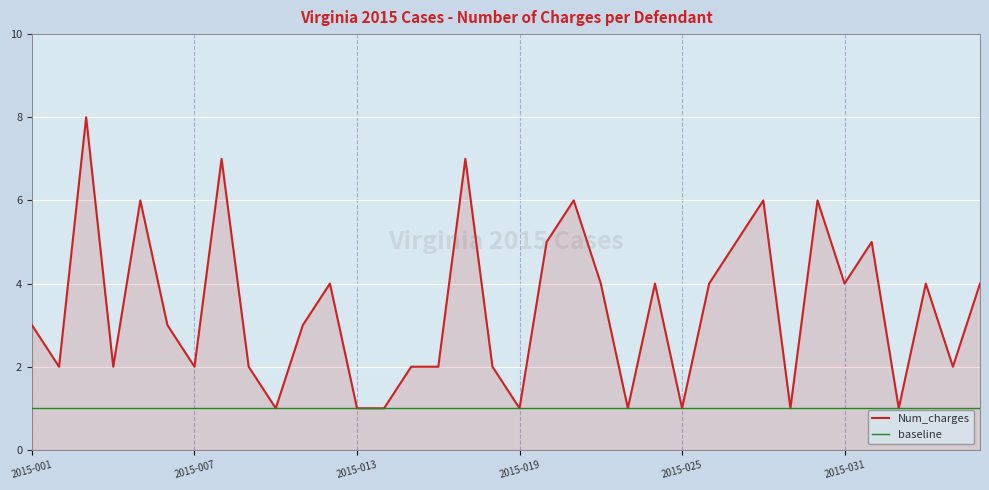

Count the number of data series in this chart.

2